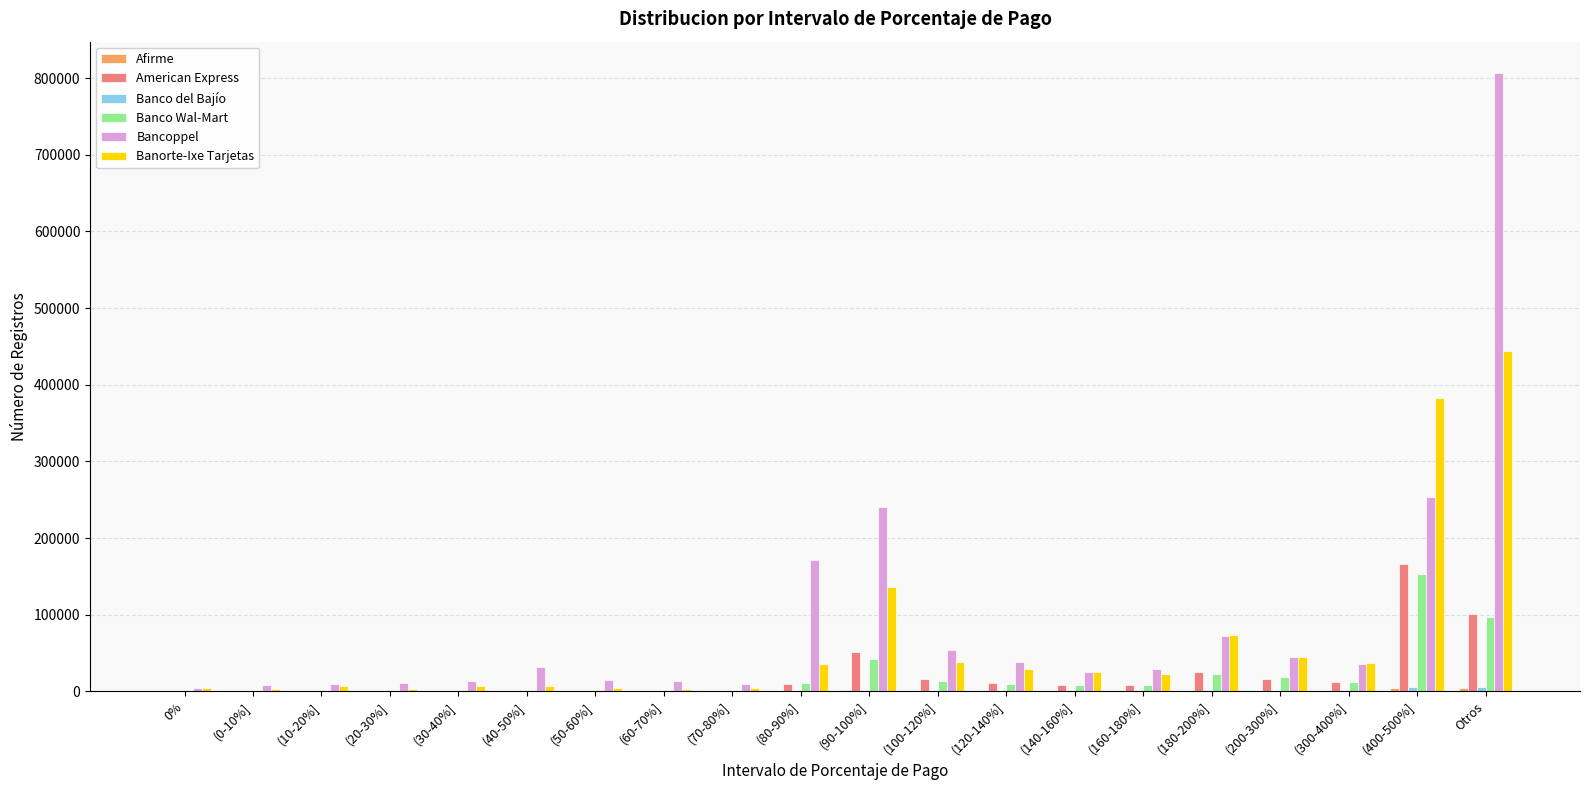

Where does the Banorte-Ixe Tarjetas series first go above 25565?

(80-90%]